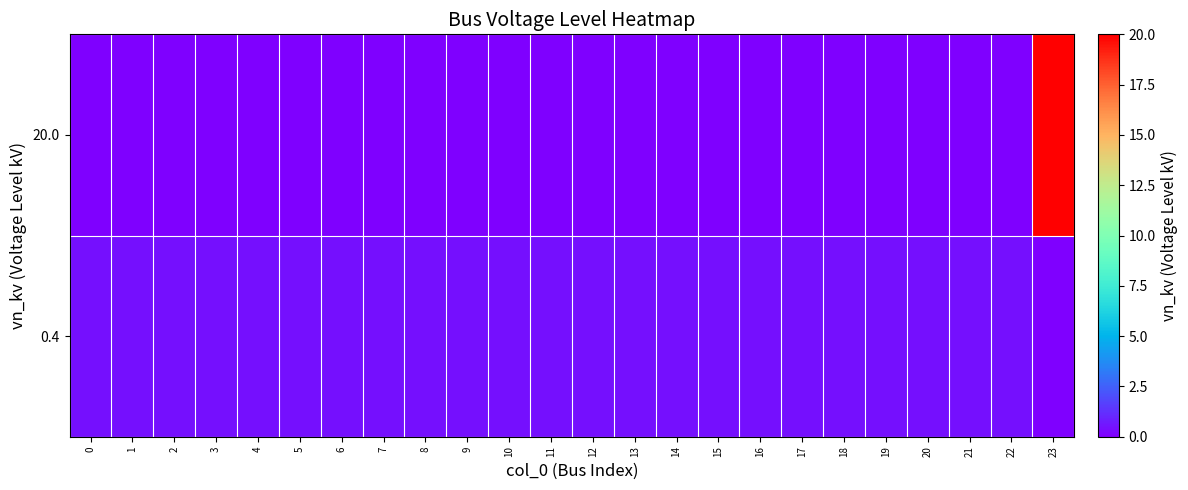

Count the number of categories in the chart.

24